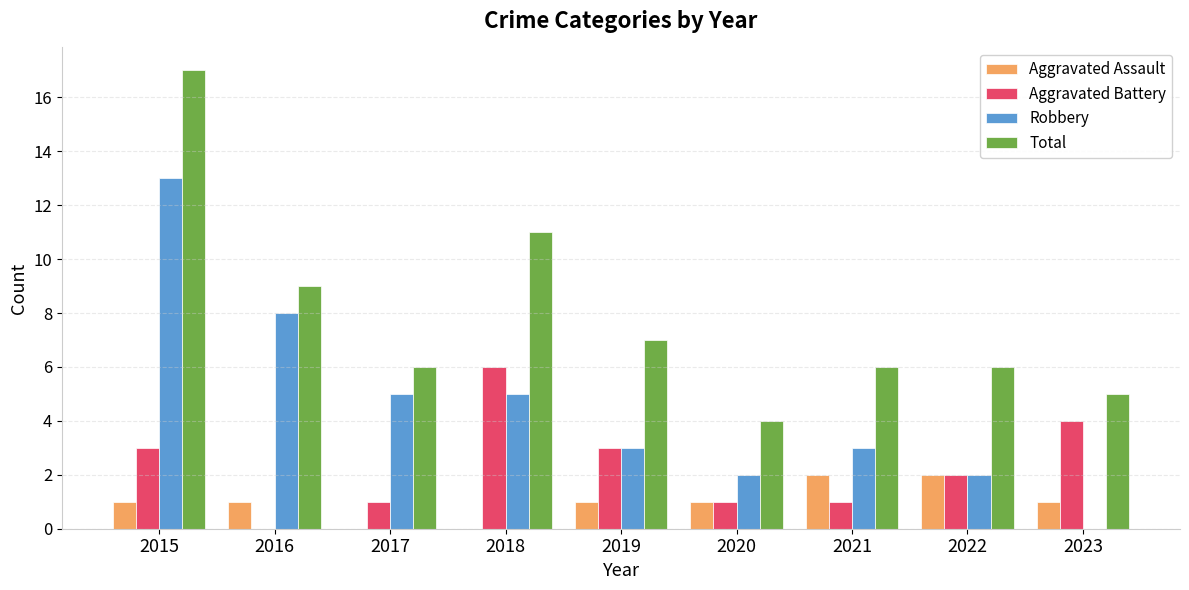

Between 2018 and 2023, which series saw the biggest shift?

Total